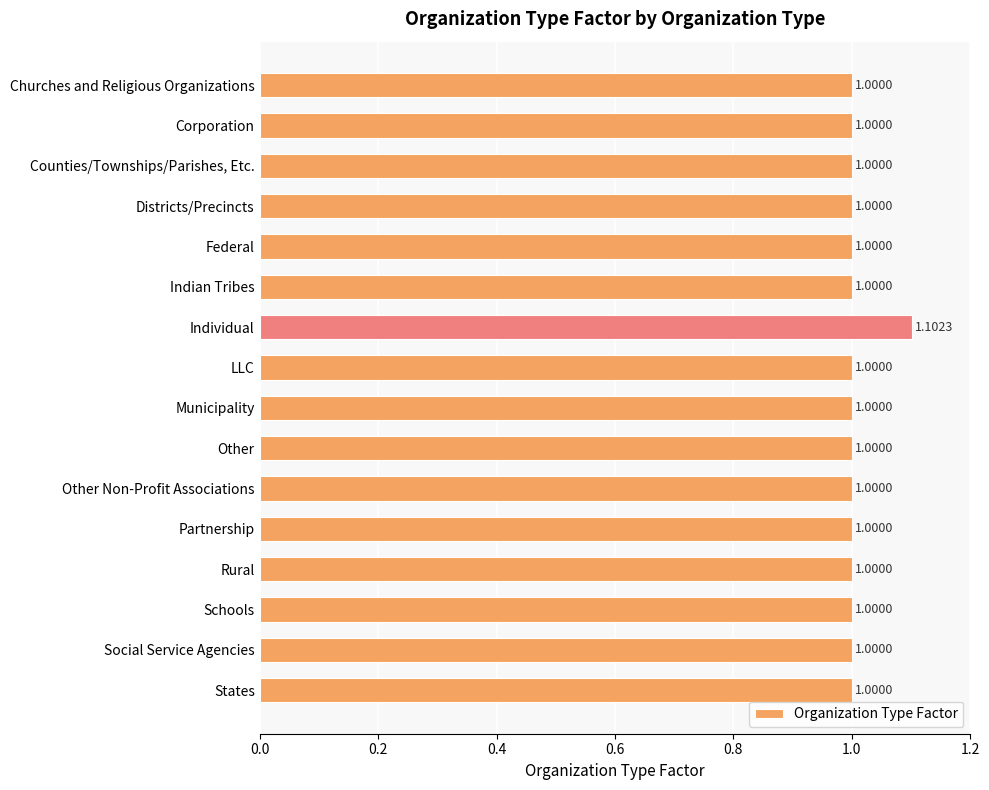

What is the label of the 1st bar from the top?

Churches and Religious Organizations